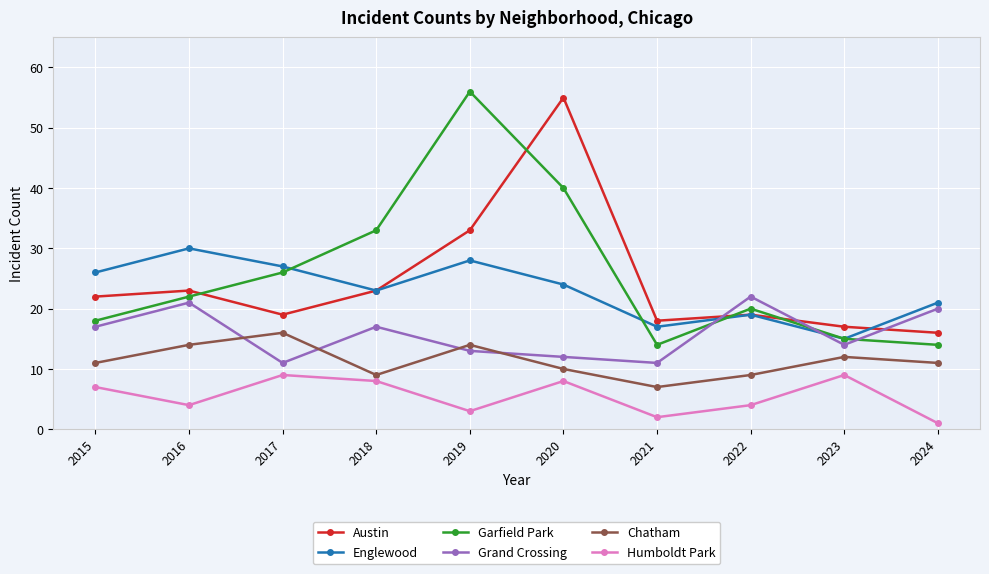

True or false: Englewood and Chatham cross at least once.

False